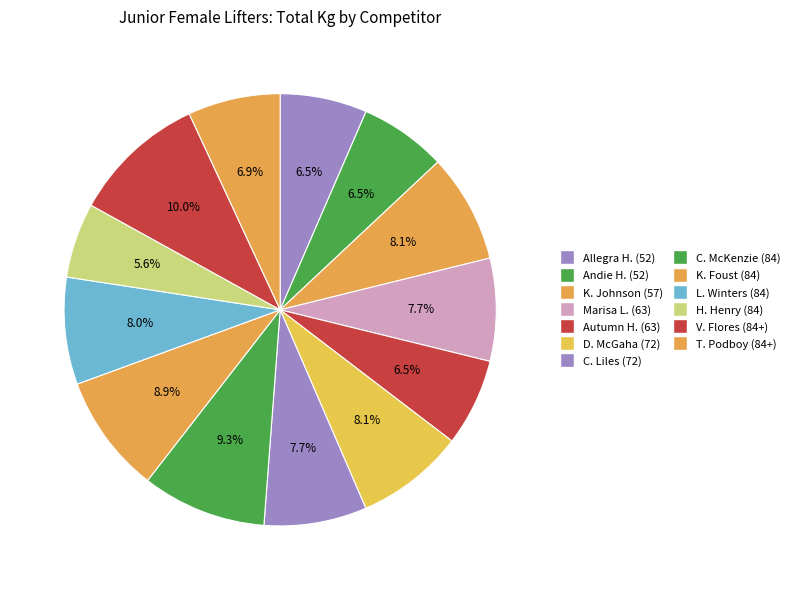

How many slices are in this pie chart?

13